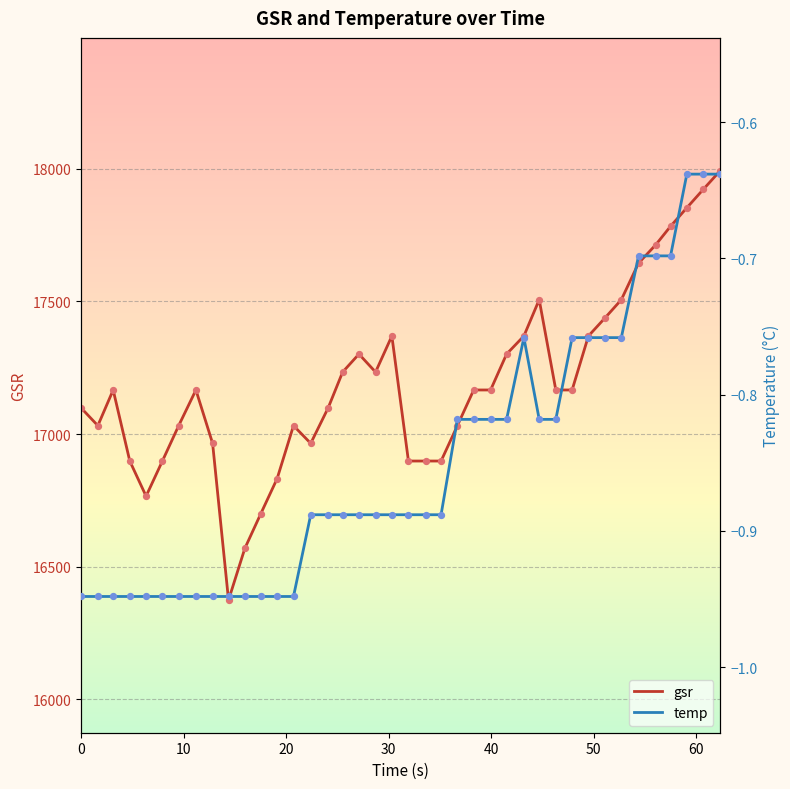

What is the minimum value for gsr?

16374.2